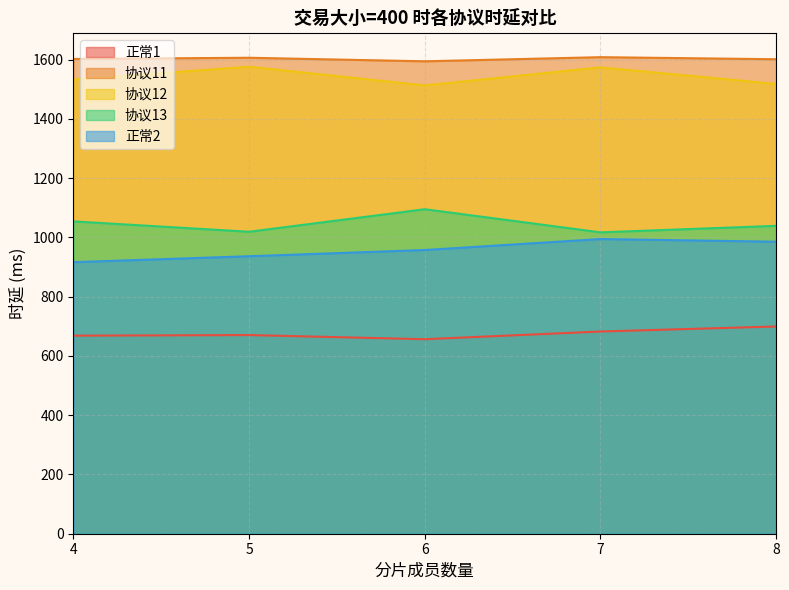

What is the difference between the second highest and second lowest values in the 协议12 series?

56.0